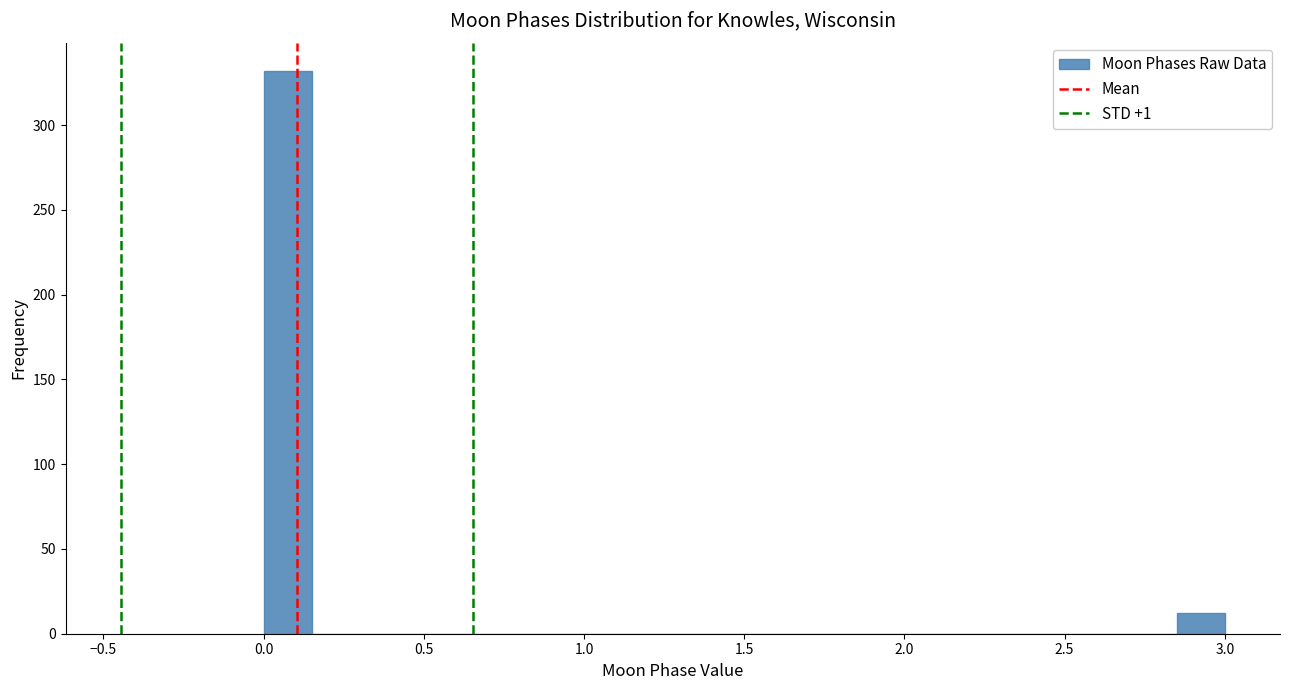

Read against the x-axis, roughly where is the centre of the tallest bar?

0.10